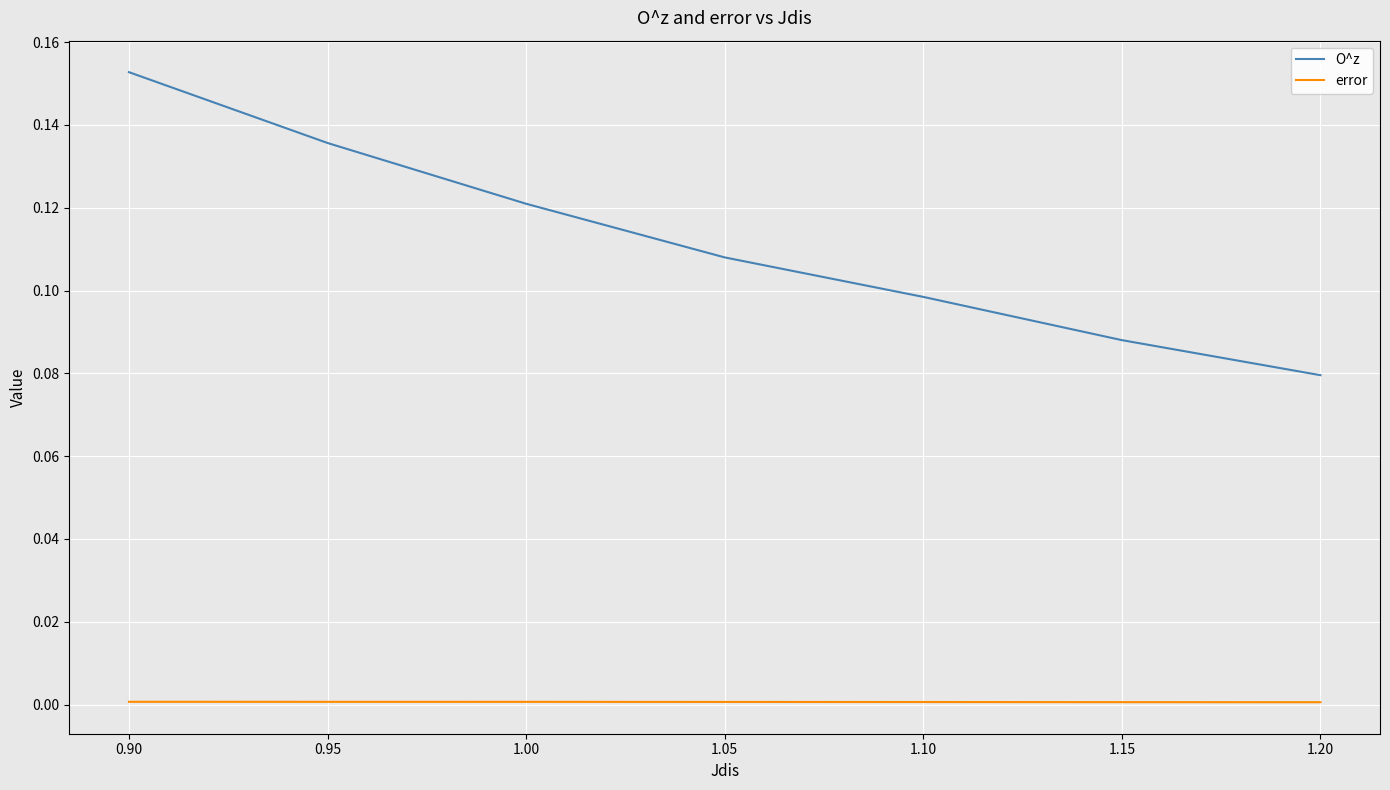

Count the number of data series in this chart.

2